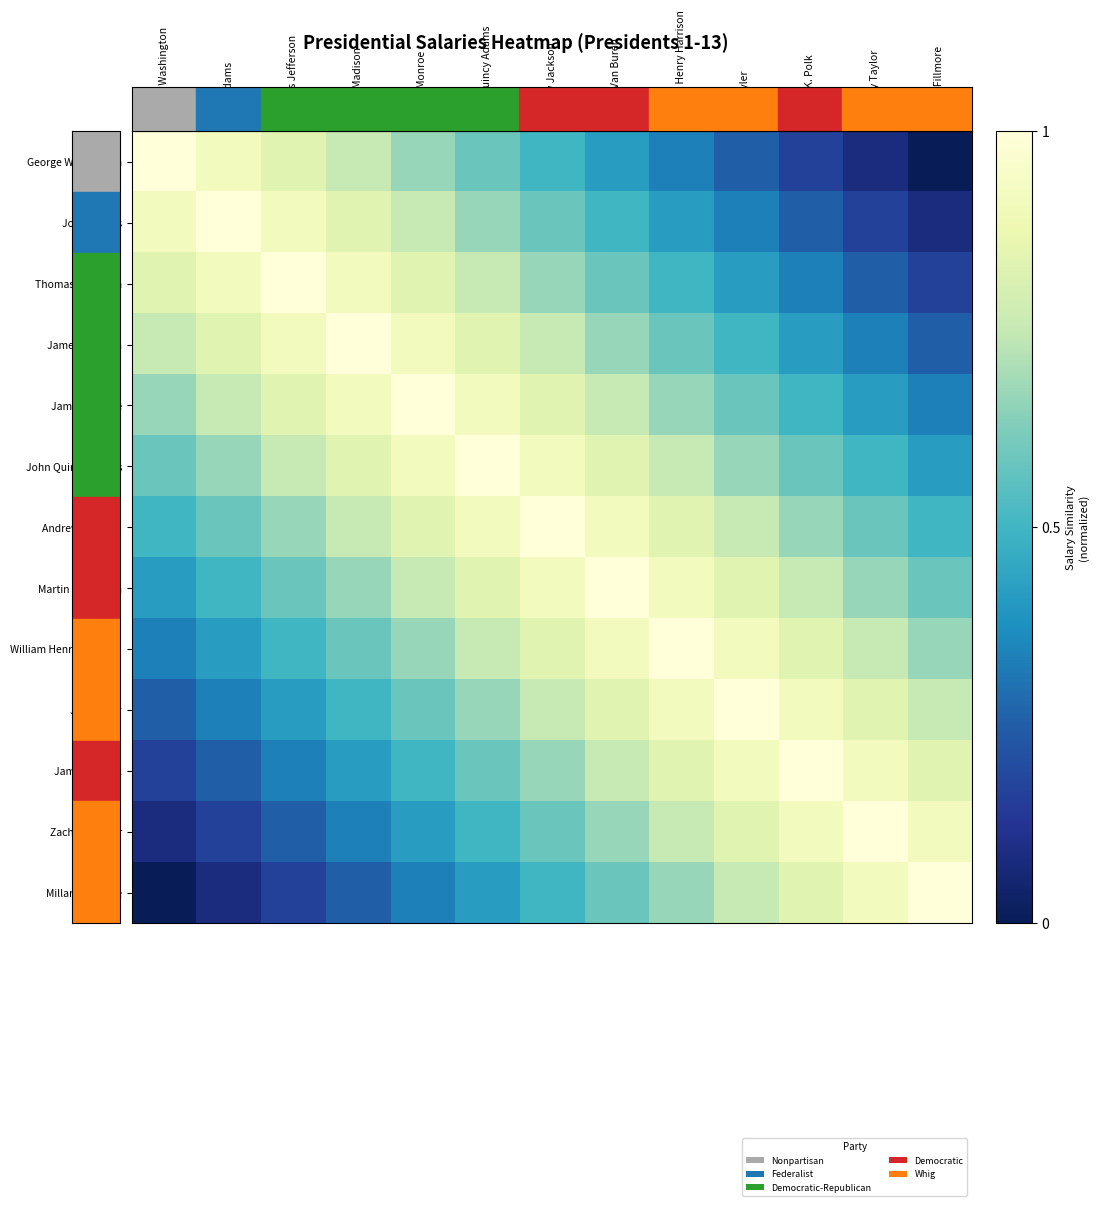

Which has a higher value, Zachary Taylor or Millard Fillmore?

Zachary Taylor